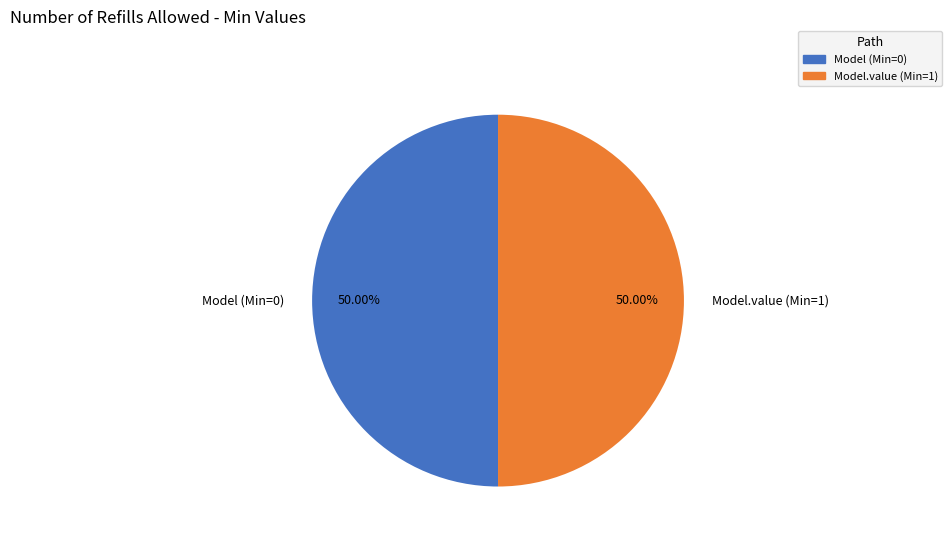

Is the sum of Model (Min=0) and Model.value (Min=1) greater than half?

Yes